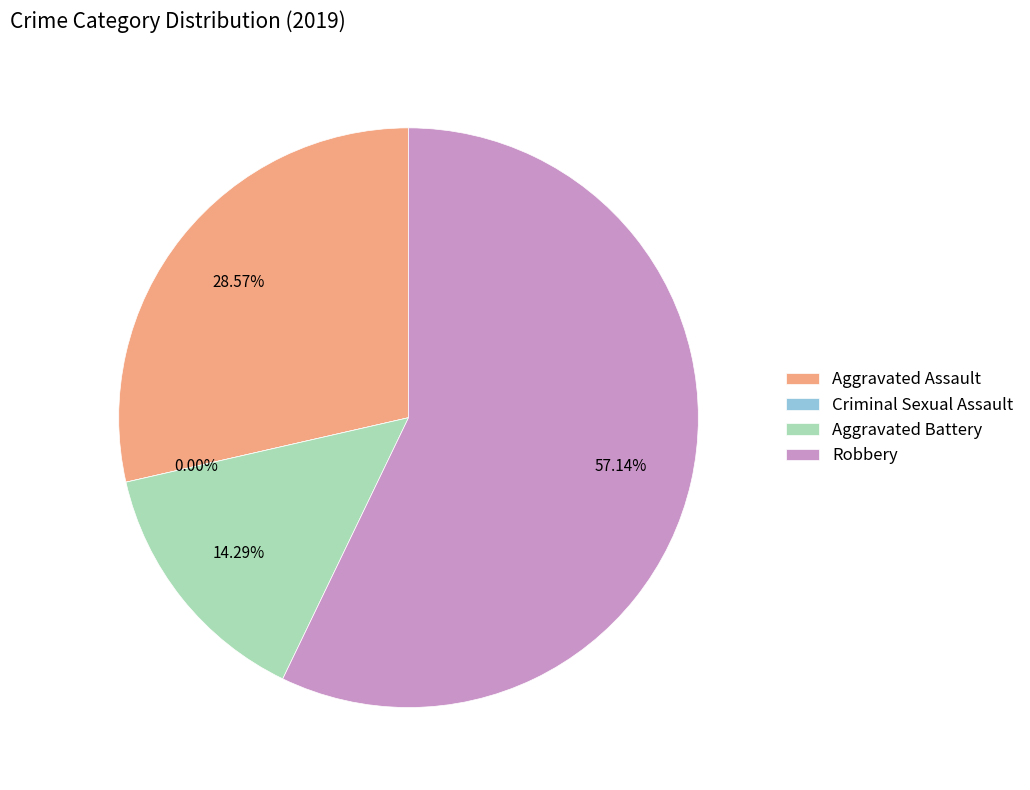

Between Criminal Sexual Assault and Aggravated Battery, which is larger?

Aggravated Battery